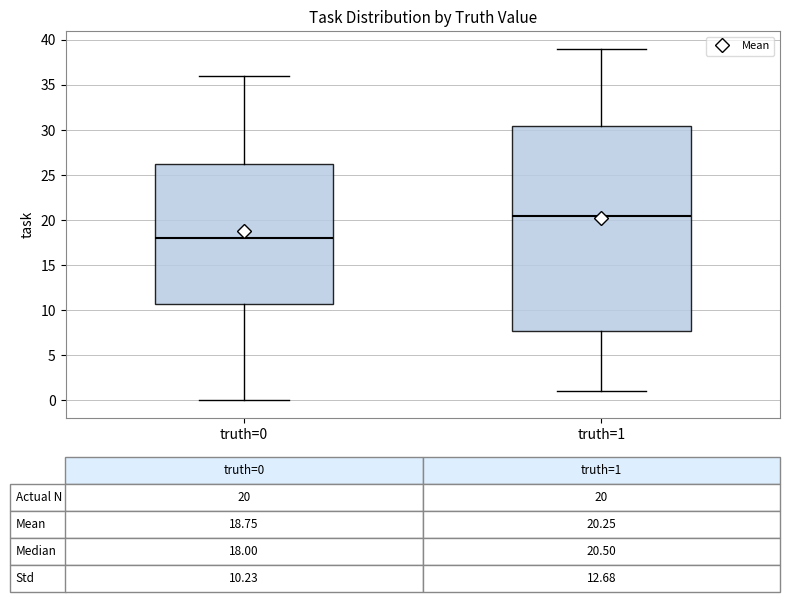

Which box has the lowest median line?

truth=0